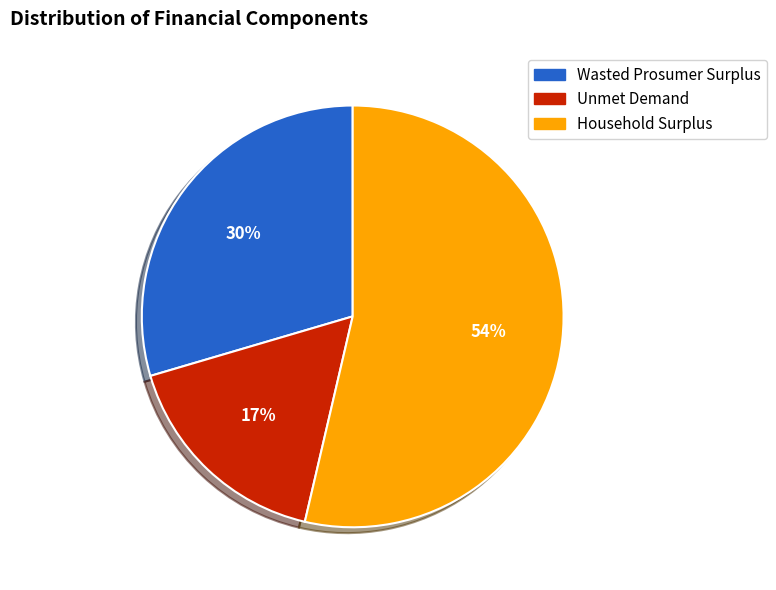

Between Unmet Demand and Household Surplus, which is larger?

Household Surplus